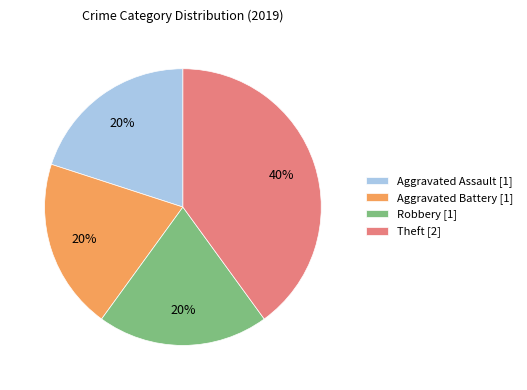

Is it true that Theft is 40% of the pie?

True